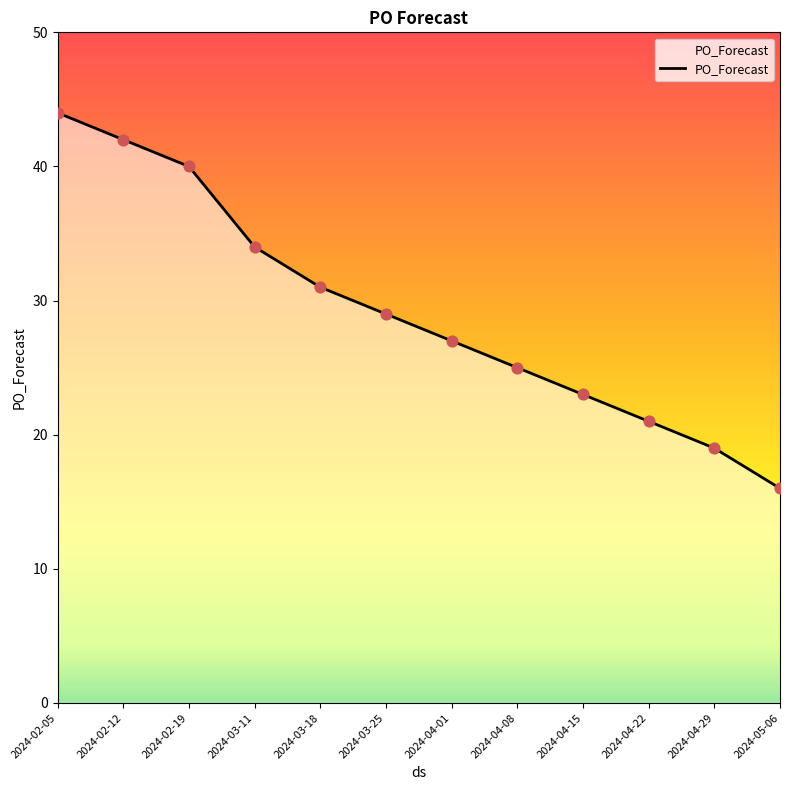

What is the change in value from 2024-04-15 to 2024-04-29?

-4